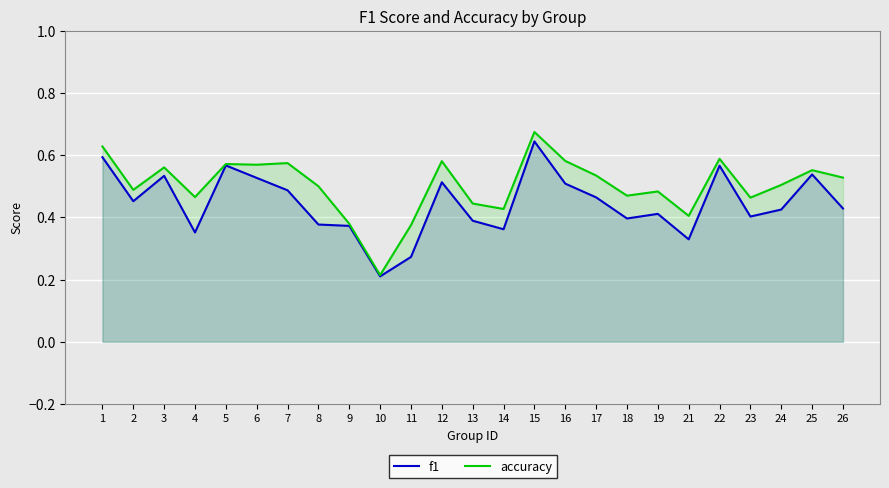

What is the sum of the f1 values at 18 and 12?

0.9